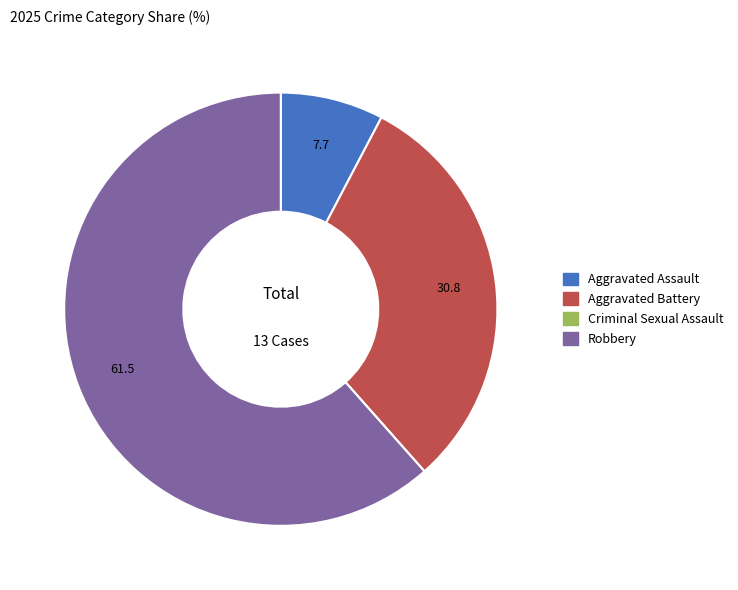

Between Robbery and Aggravated Assault, which is larger?

Robbery